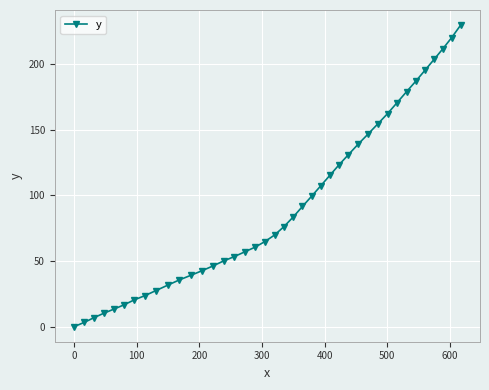

True or false: there are more than 2 points higher than both neighbors.

False